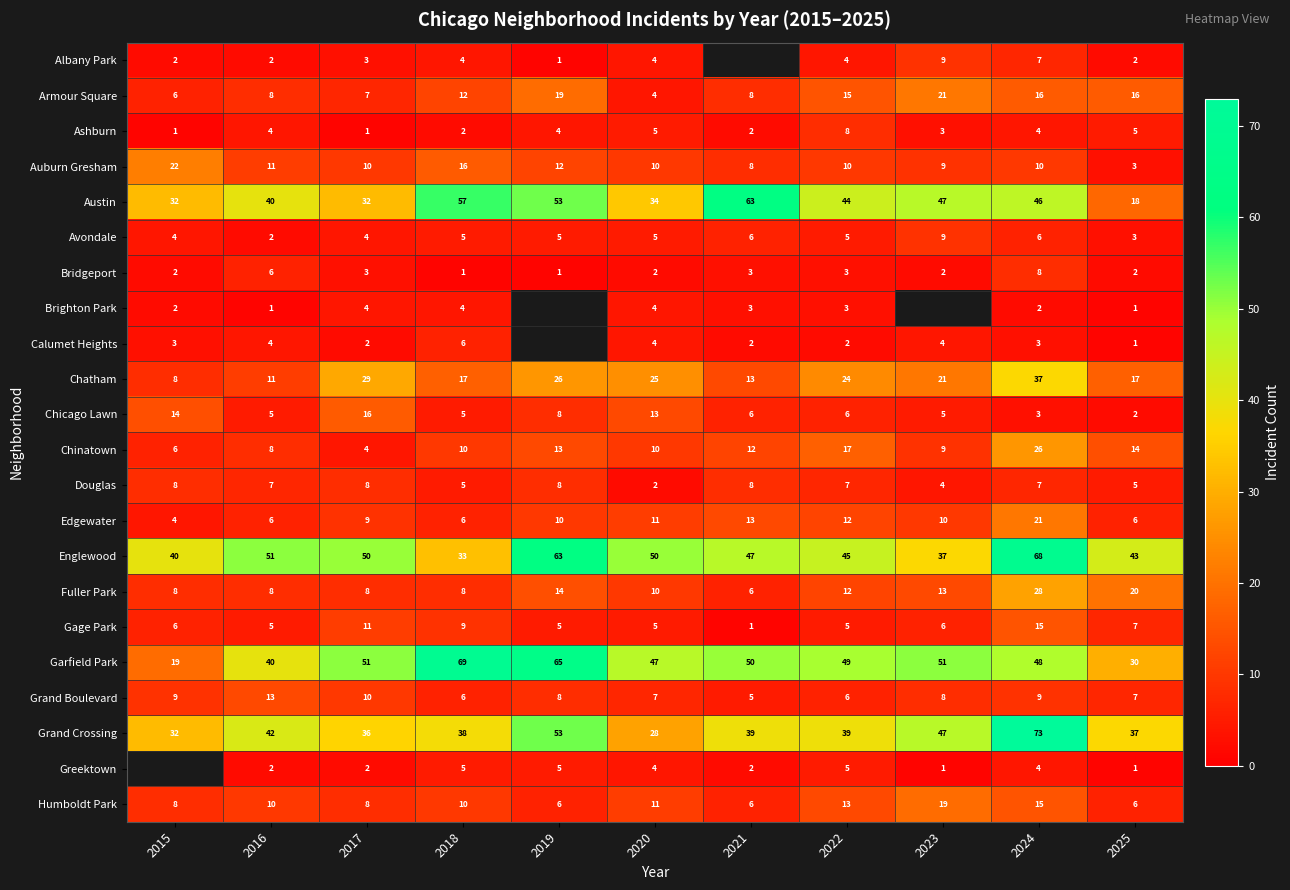

Read the Grand Crossing value at 2022.

39